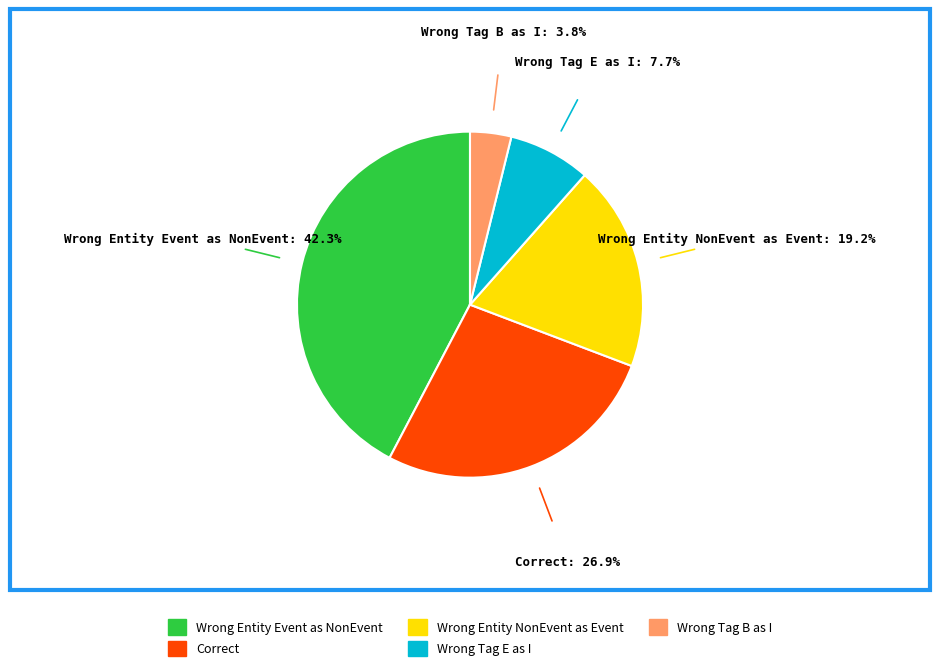

Approximately how many times larger is the value at Wrong Entity Event as NonEvent compared to Wrong Tag E as I?

5.5